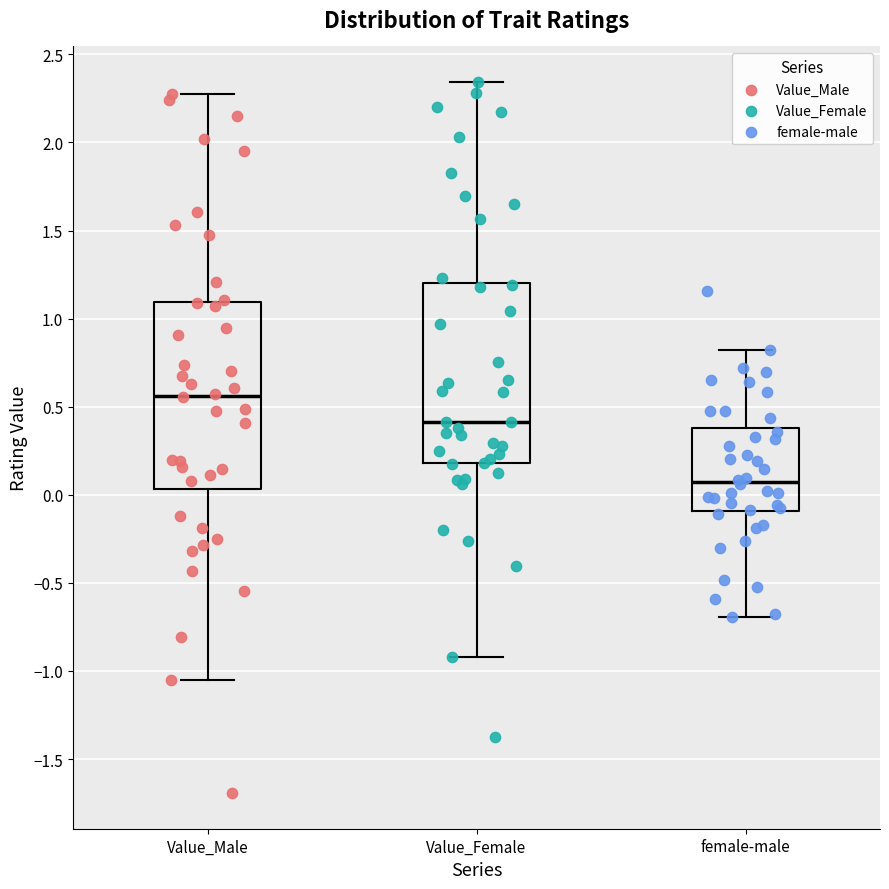

Where is the upper edge of the box for Value_Female on the y-axis? The values are not printed on the chart, so give them approximately, as read against the axis.

1.20